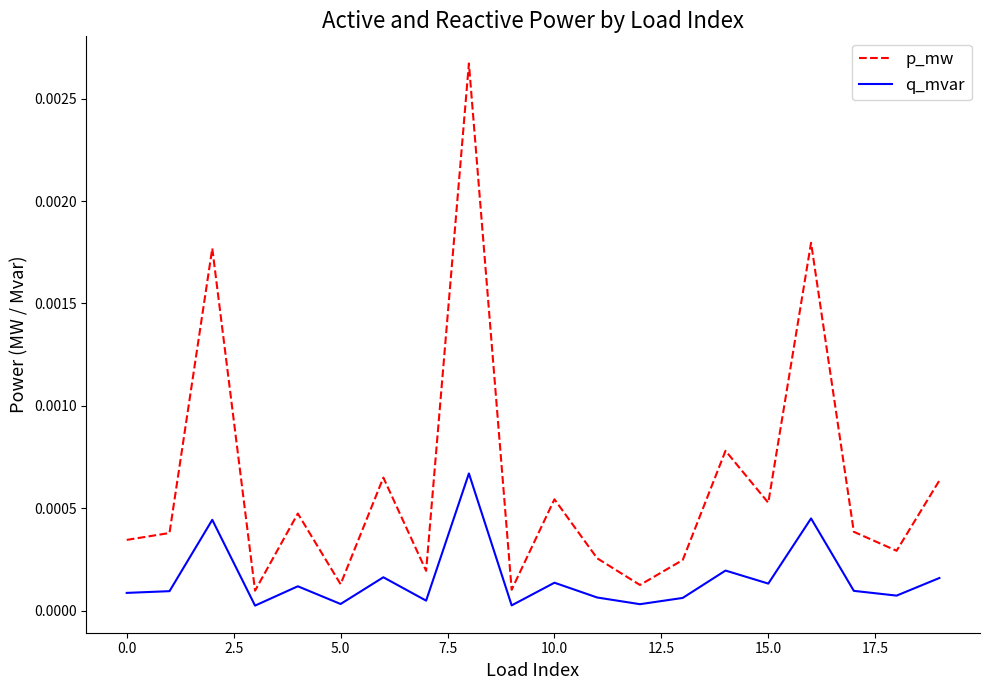

True or false: p_mw and q_mvar intersect in this chart.

False